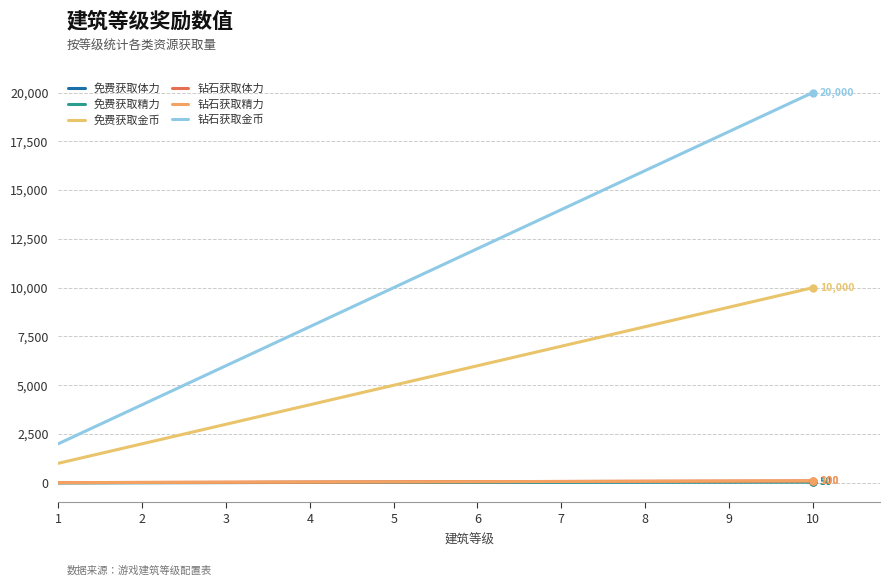

Which has a higher value, 4 or 10?

10